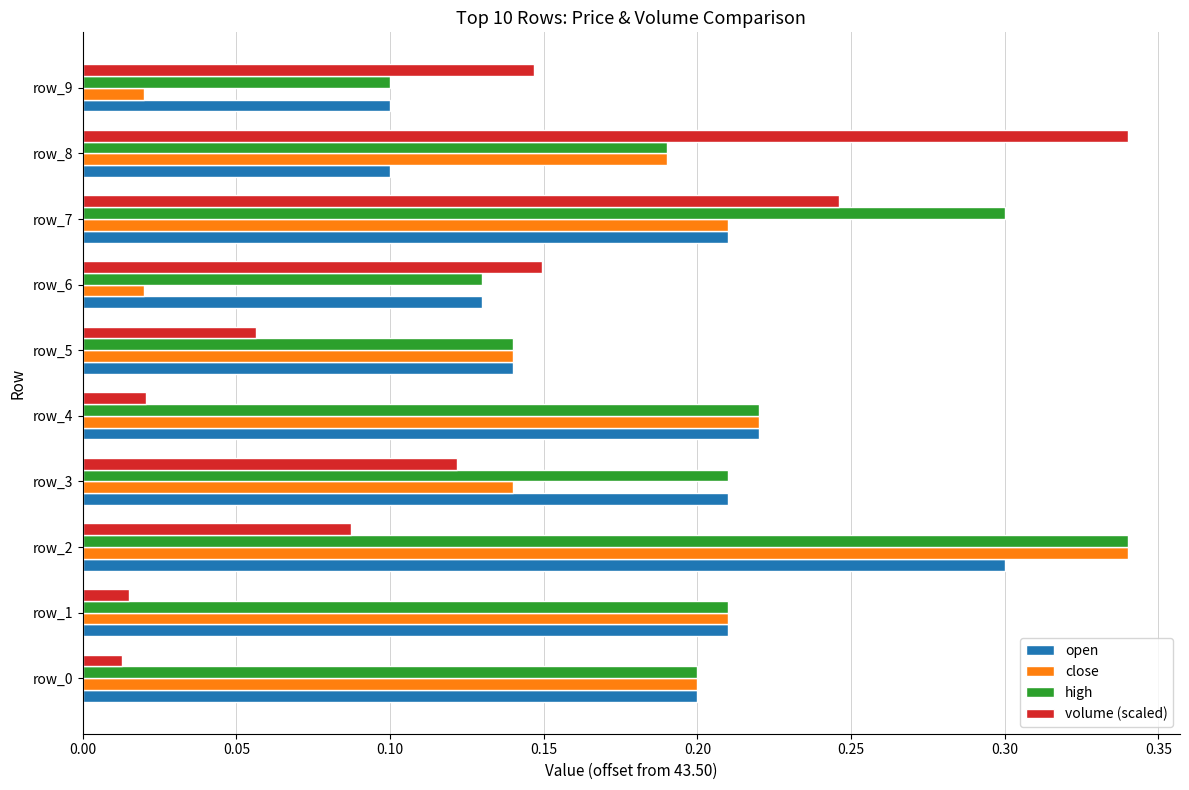

Is it true that volume (scaled) equals 0.1 at row_2?

True